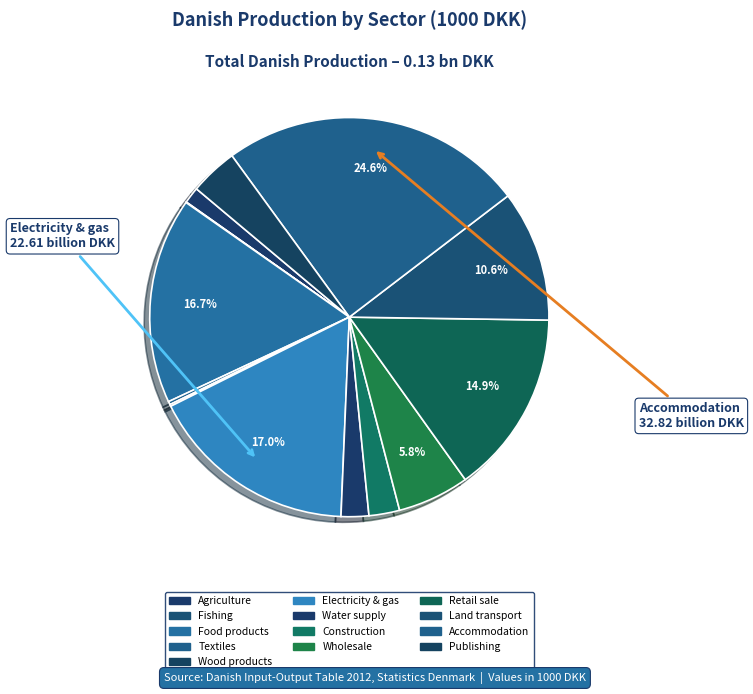

Combined, do Electricity & gas and Retail sale account for over 50%?

No